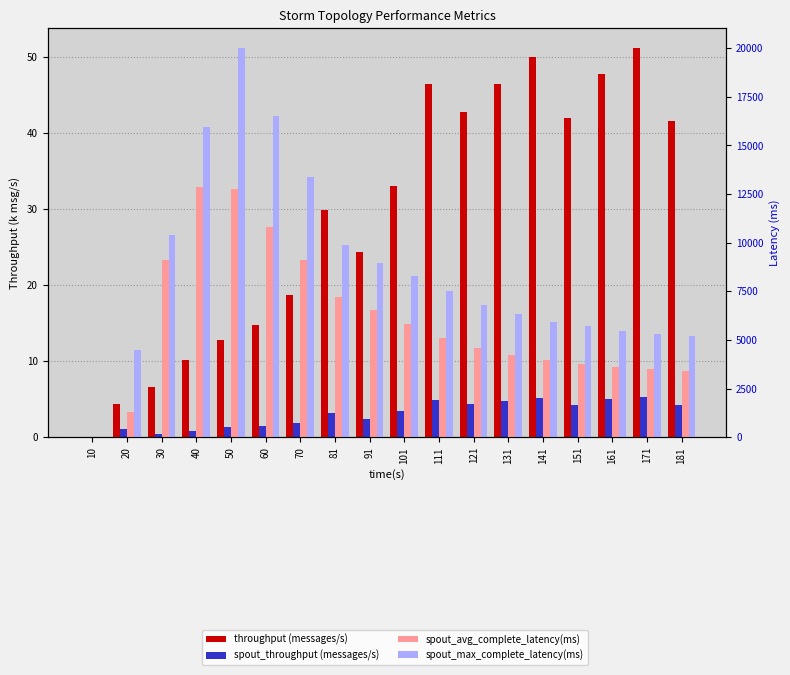

What are all the series names shown in the legend?

throughput (messages/s), spout_throughput (messages/s), spout_avg_complete_latency(ms), spout_max_complete_latency(ms)